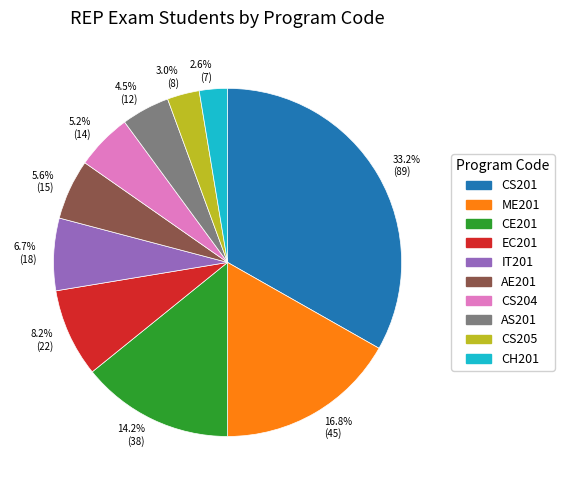

How many slices are in this pie chart?

10